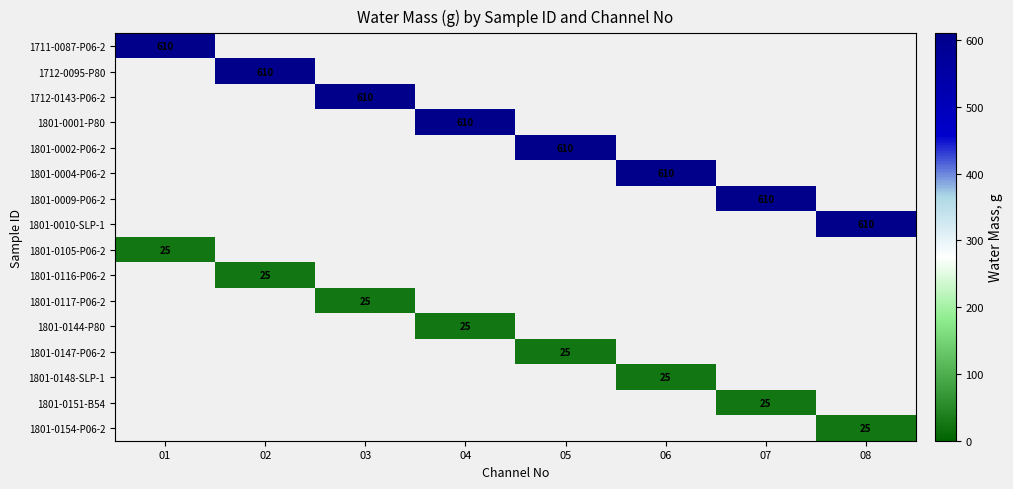

The 1801-0117-P06-2 series shows 25 at 03. True or false?

True